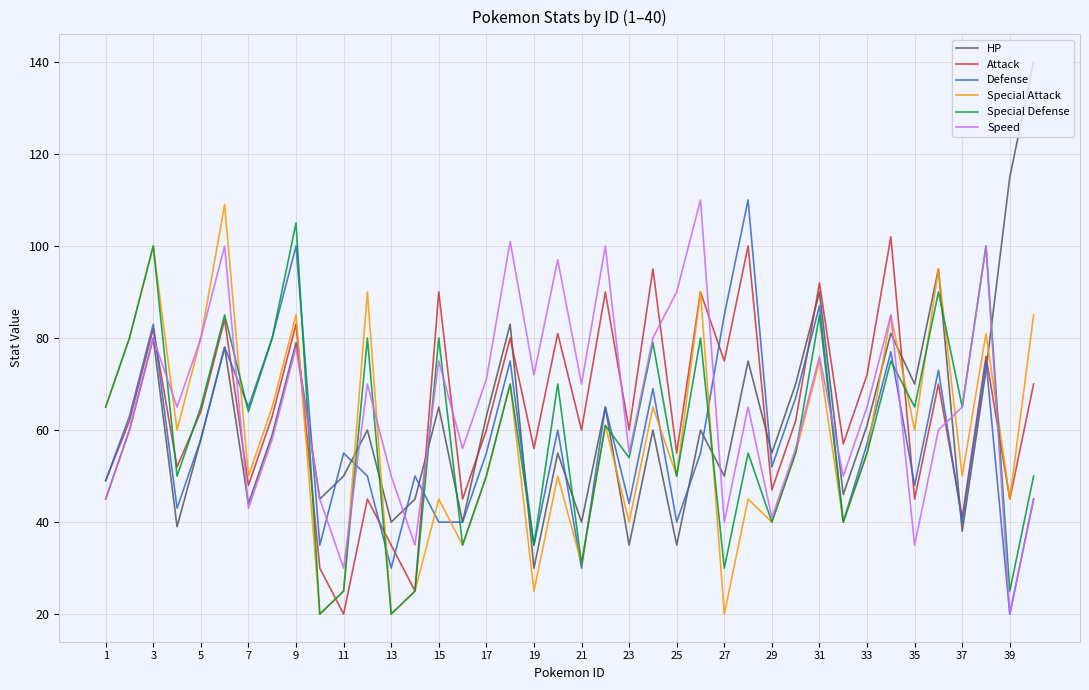

Which series has the widest spread of values?

HP